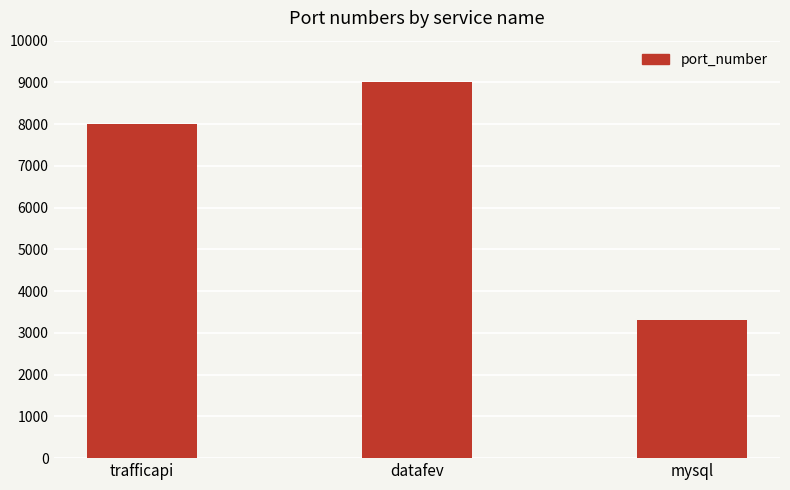

Is it true that the value at datafev is 2820?

False